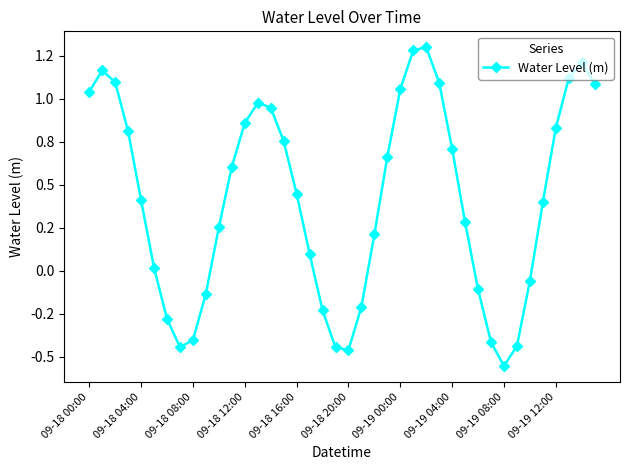

List the labels in order of value, largest first.

26, 25, 38, 09-18 04:00, 37, 09-18 08:00, 27, 39, 24, 09-18 00:00, 13, 14, 12, 36, 09-18 12:00, 15, 28, 23, 11, 16, 09-18 16:00, 35, 29, 10, 22, 17, 09-18 20:00, 34, 30, 09-19 12:00, 21, 18, 09-19 00:00, 09-19 08:00, 31, 33, 09-19 04:00, 19, 20, 32